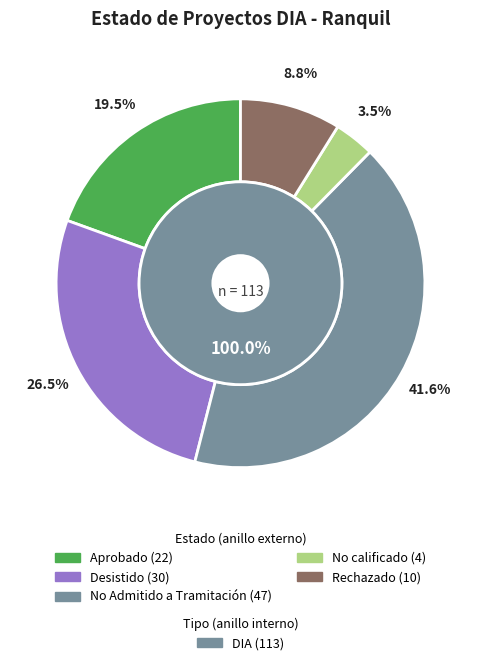

Which slice is the smallest?

No calificado